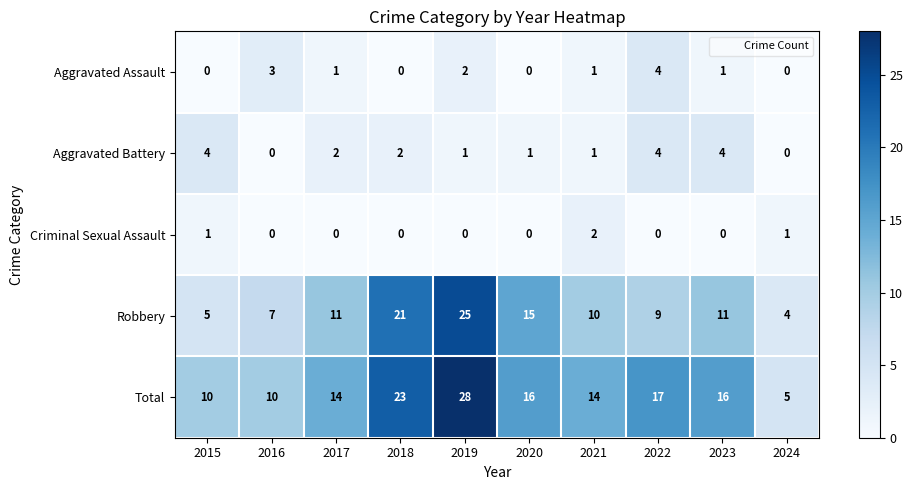

Which series has the largest total across all categories?

Total